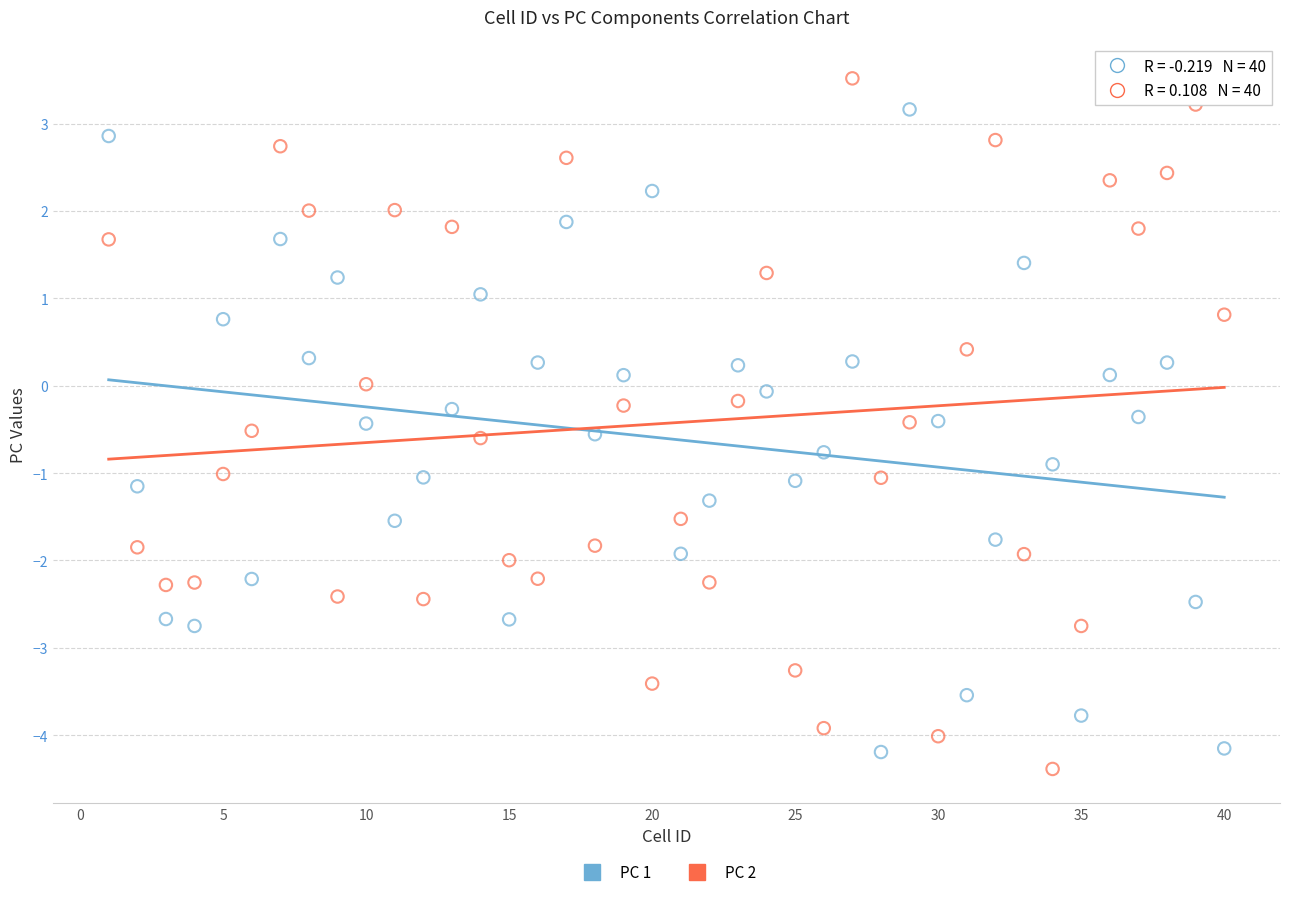

Which series has the widest spread of Y values?

PC 2